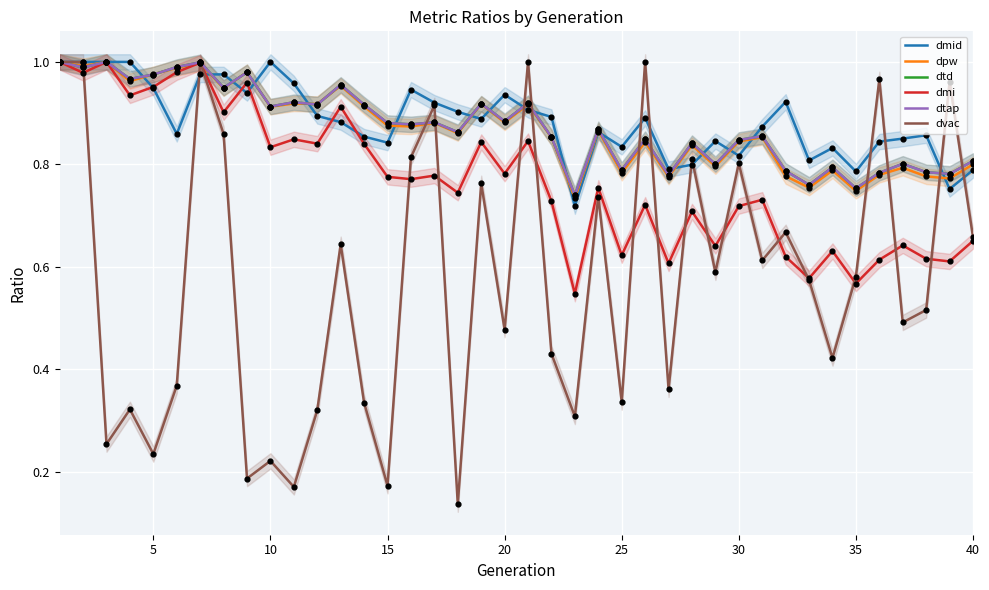

Which series contains the highest Y value?

dmid